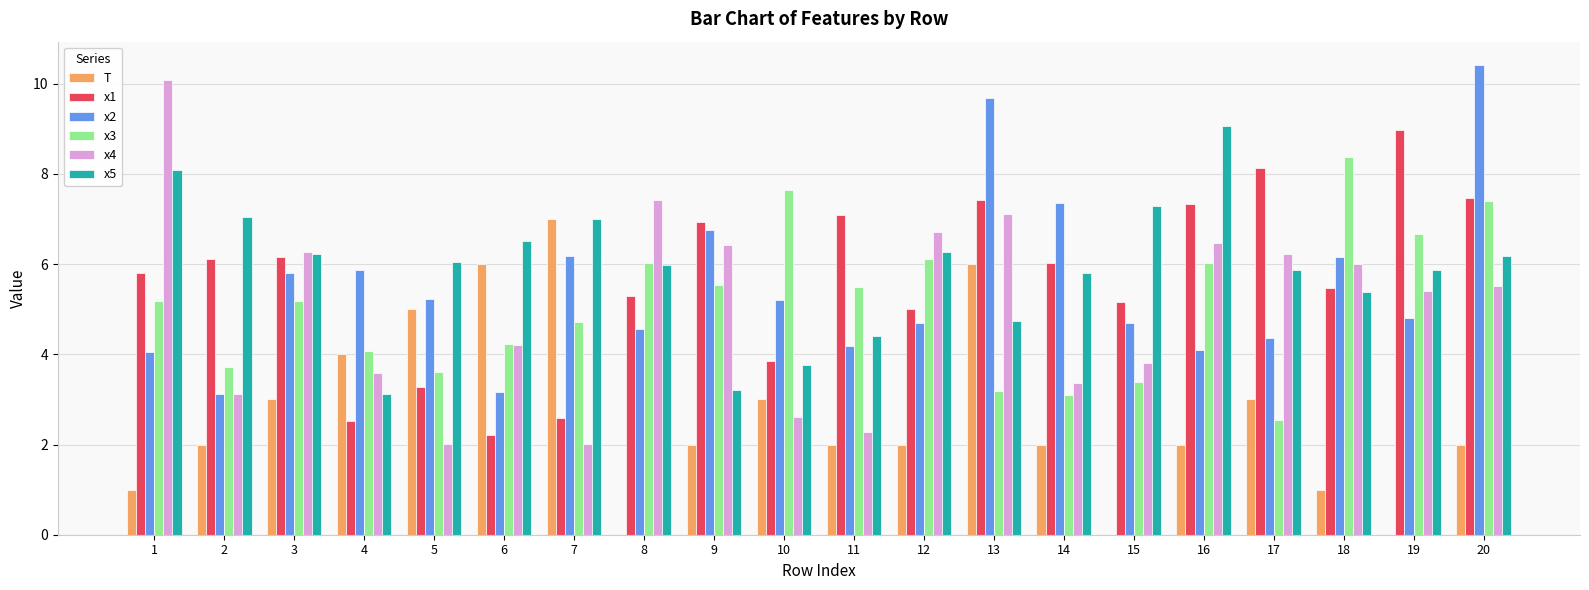

How many groups of bars are there?

20